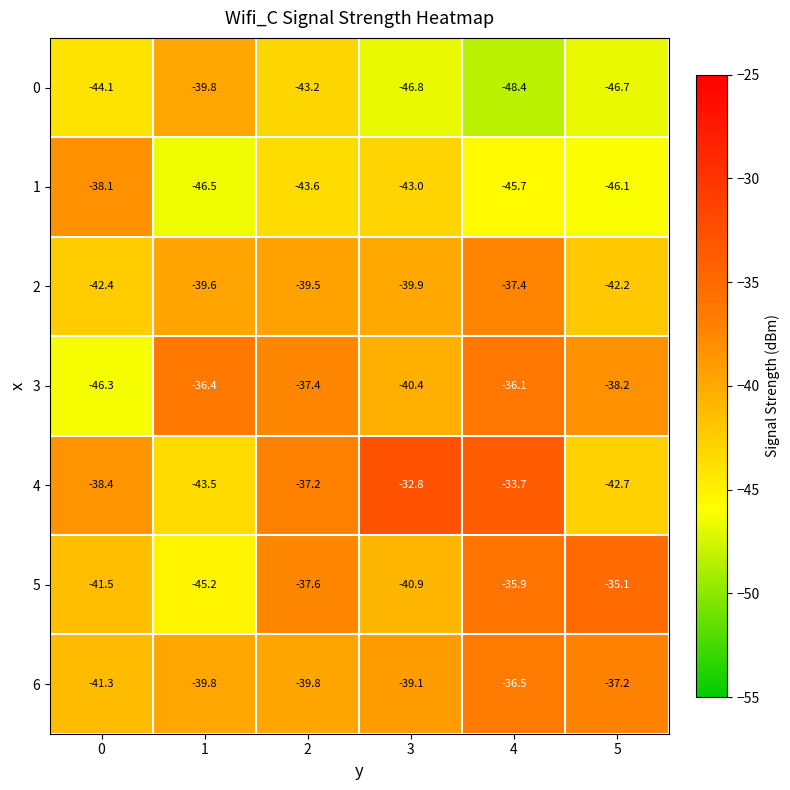

What is the average value of the 2 series?

-40.2